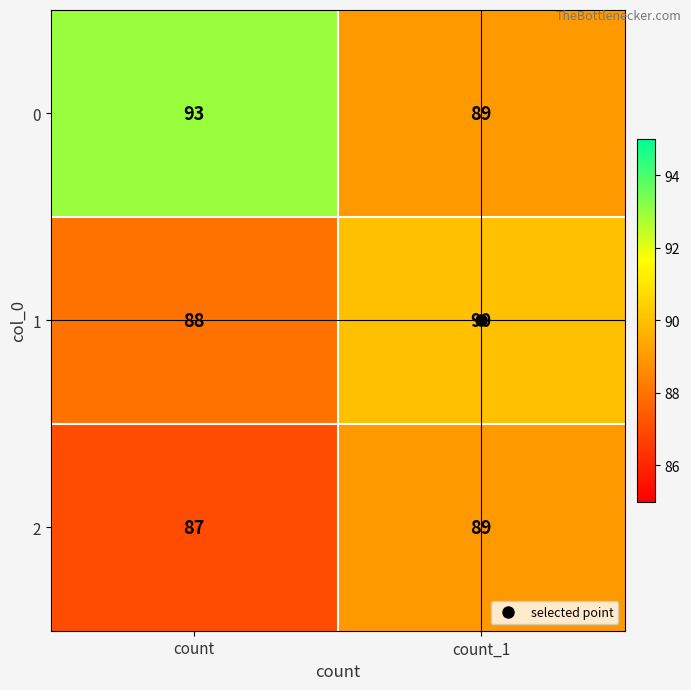

Rank the series by their maximum value, from lowest to highest.

2, 1, 0